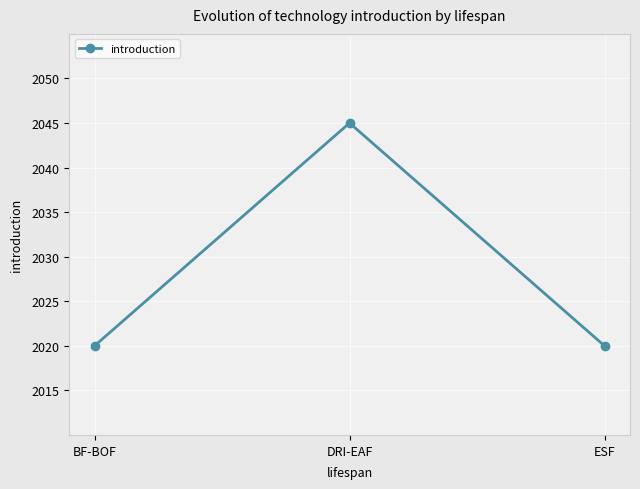

Which category has the highest value across all series?

DRI-EAF